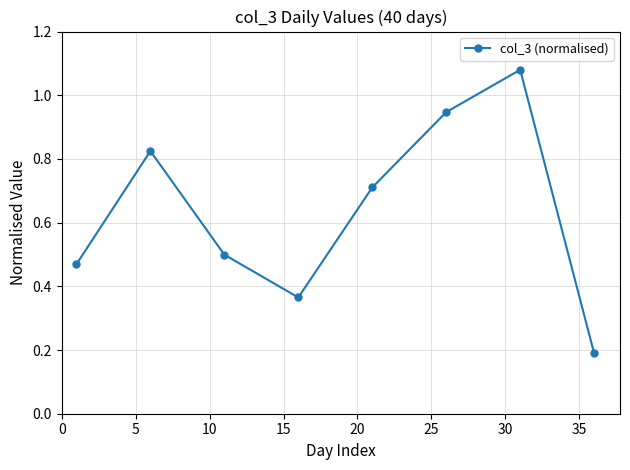

How many interior local valleys (lower than both neighbors) does the data have?

1